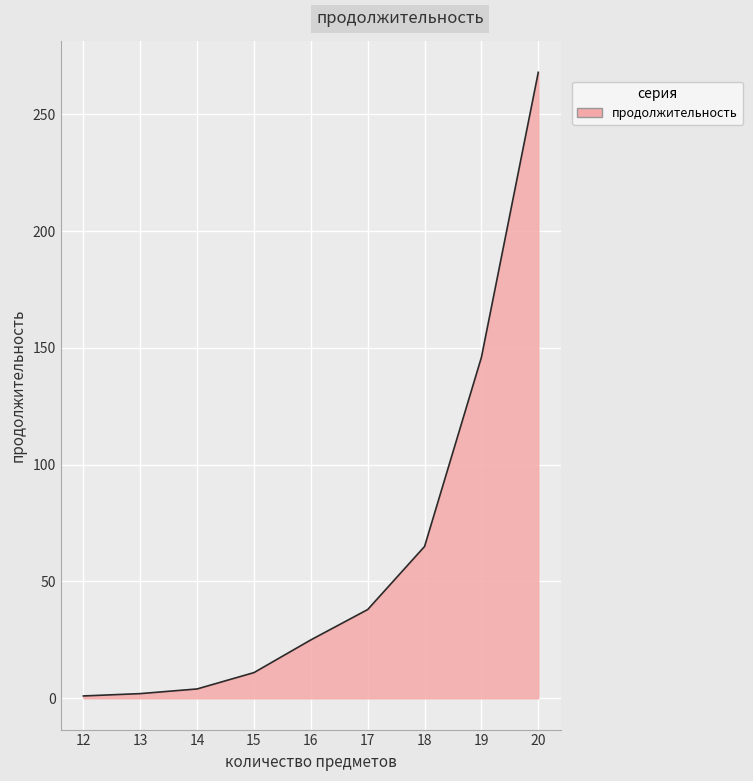

What is the approximate value at 20, to the nearest 50?

250